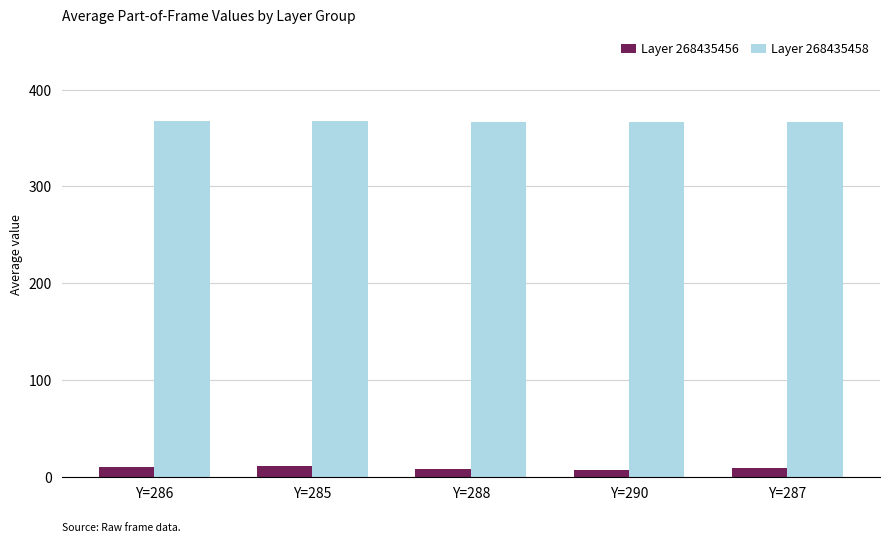

What are all the series names shown in the legend?

Layer 268435456, Layer 268435458